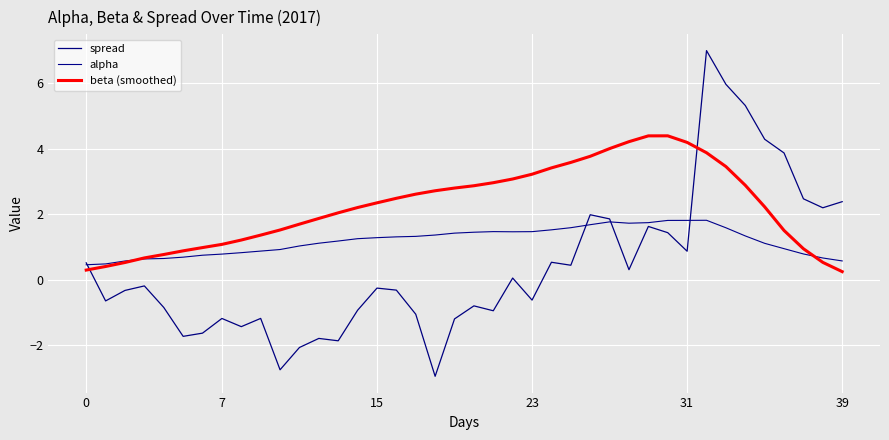

List the series in order of their peak value, lowest first.

alpha, beta (smoothed), spread